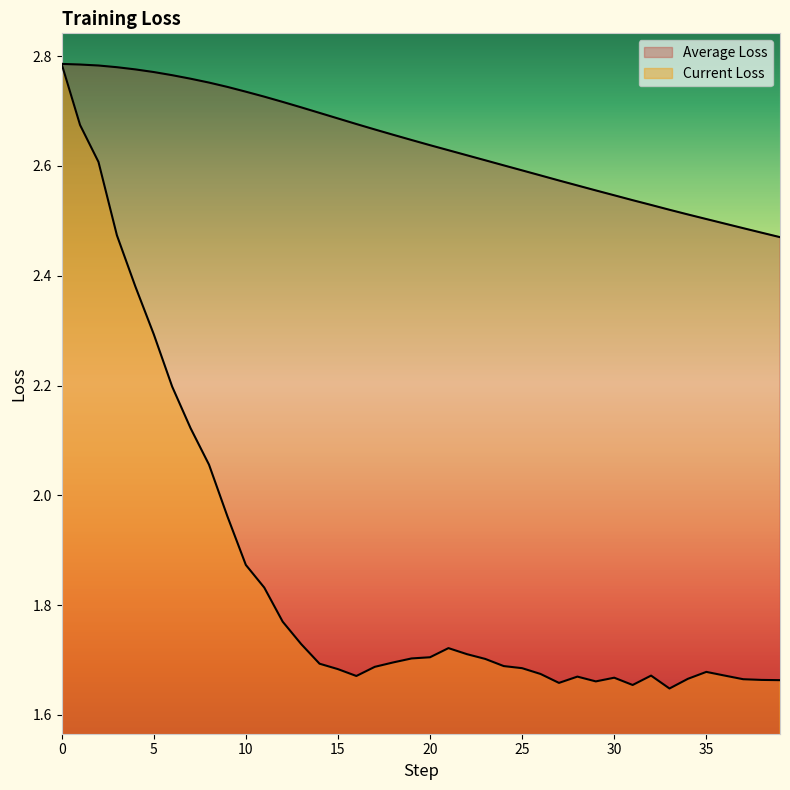

Rank the series by their average value, from highest to lowest.

Average Loss, Current Loss